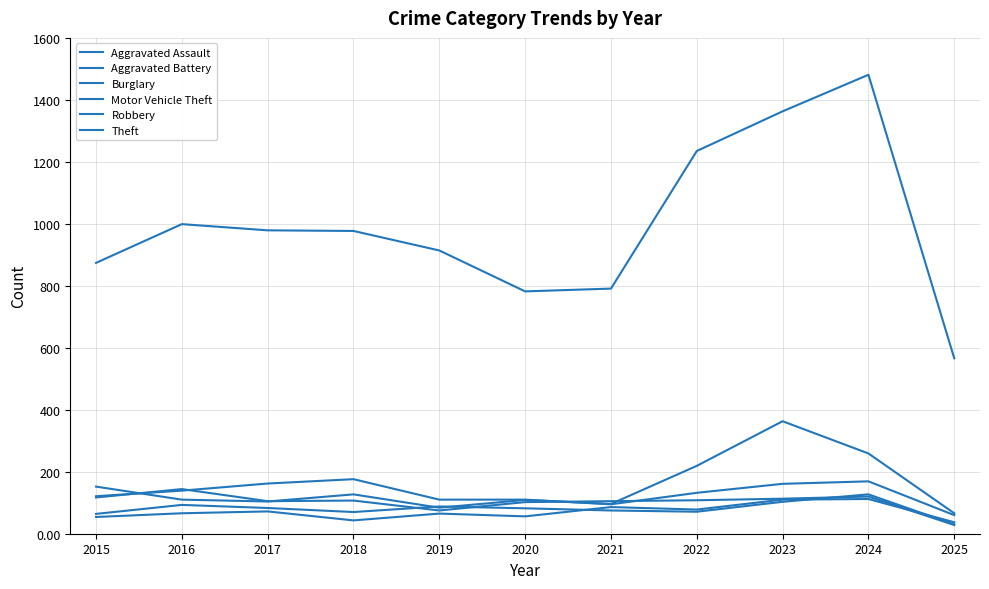

In Motor Vehicle Theft, how many points are higher than both neighbors (excluding endpoints)?

3